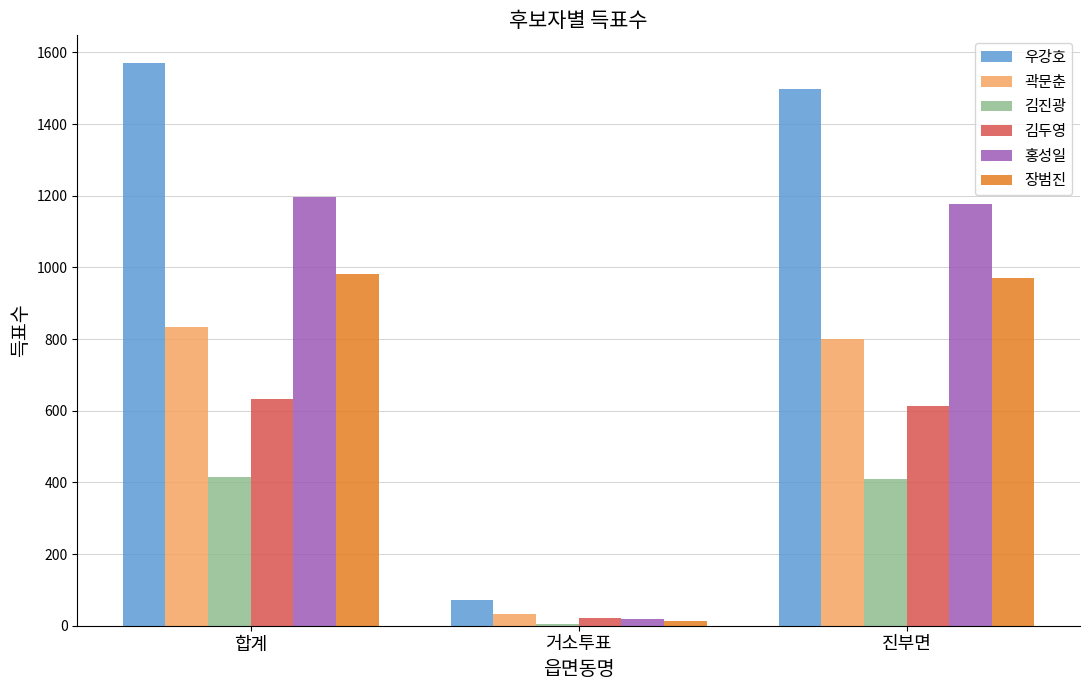

What is the average value of the 곽문춘 series?

555